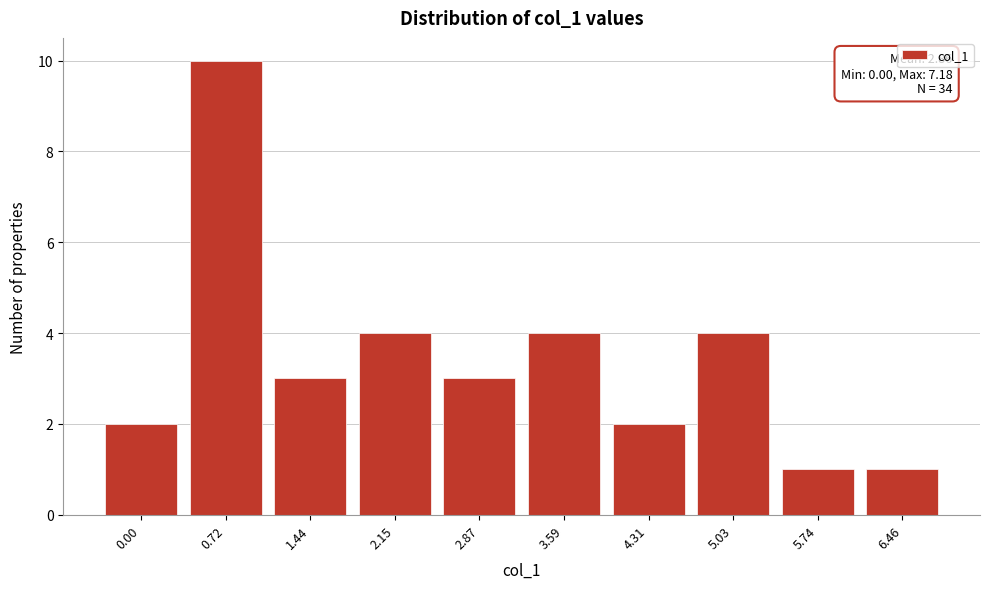

Reading right to left, transcribe all the data shown in this chart.

6.46=1	5.74=1	5.03=4	4.31=2	3.59=4	2.87=3	2.15=4	1.44=3	0.72=10	0.00=2